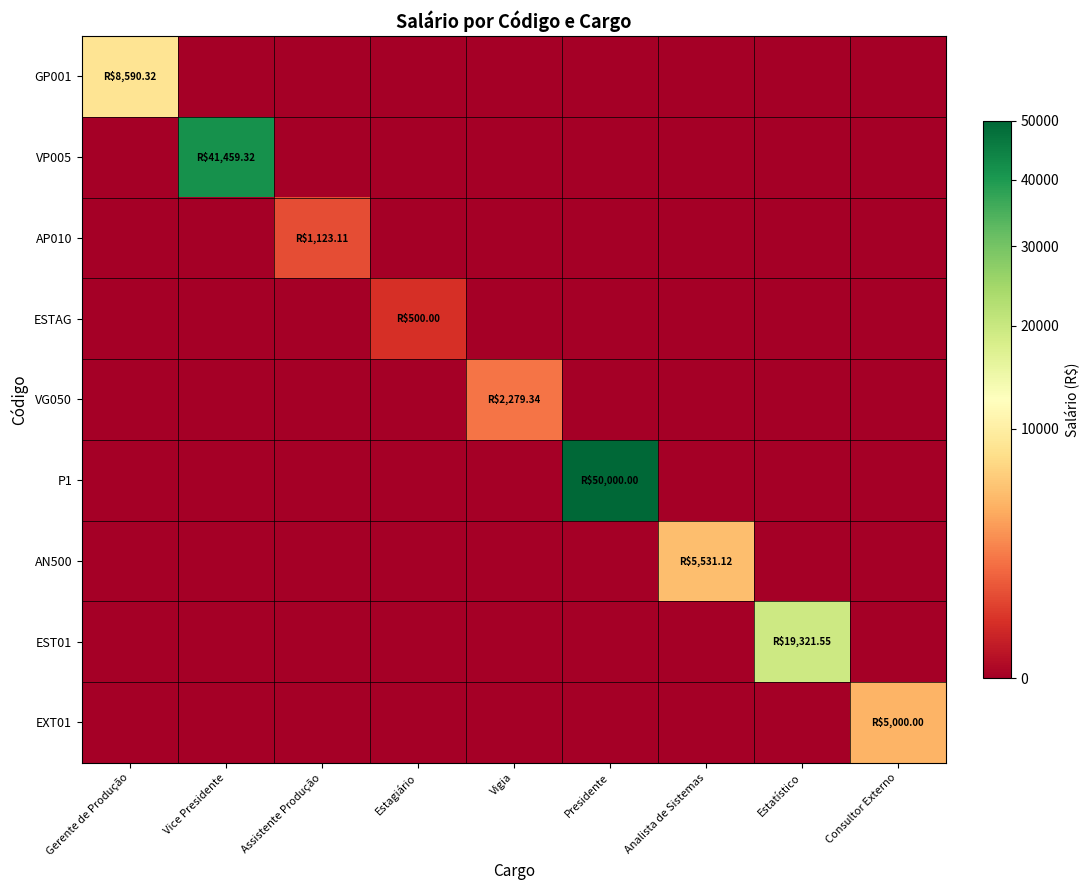

Which series changed the most between Presidente and Estatístico?

P1